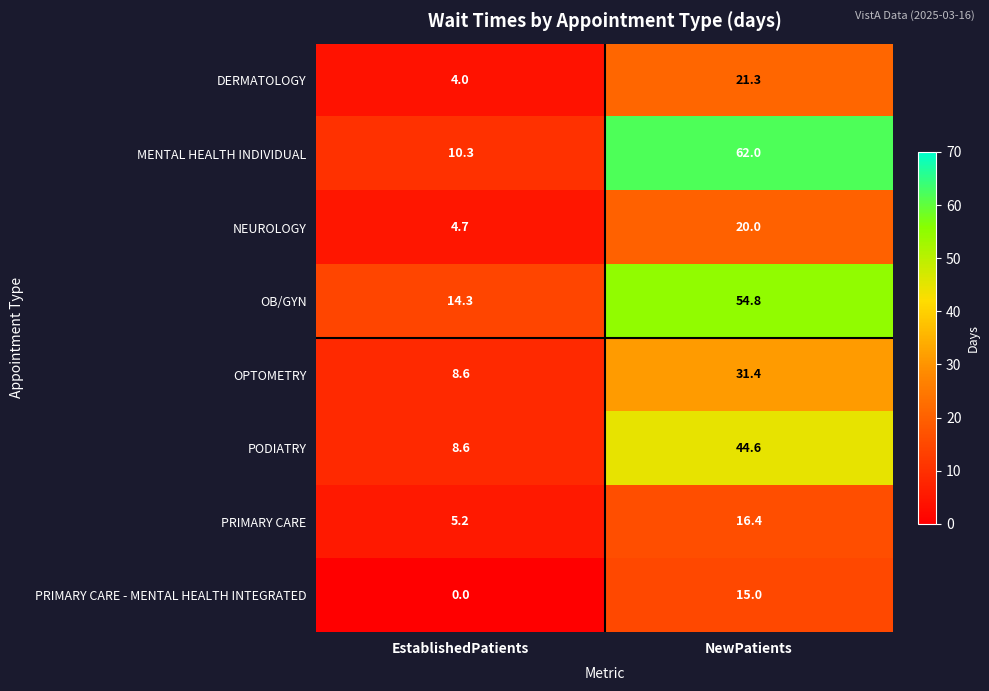

Rank the series at NewPatients from highest to lowest value.

MENTAL HEALTH INDIVIDUAL, OB/GYN, PODIATRY, OPTOMETRY, DERMATOLOGY, NEUROLOGY, PRIMARY CARE, PRIMARY CARE - MENTAL HEALTH INTEGRATED